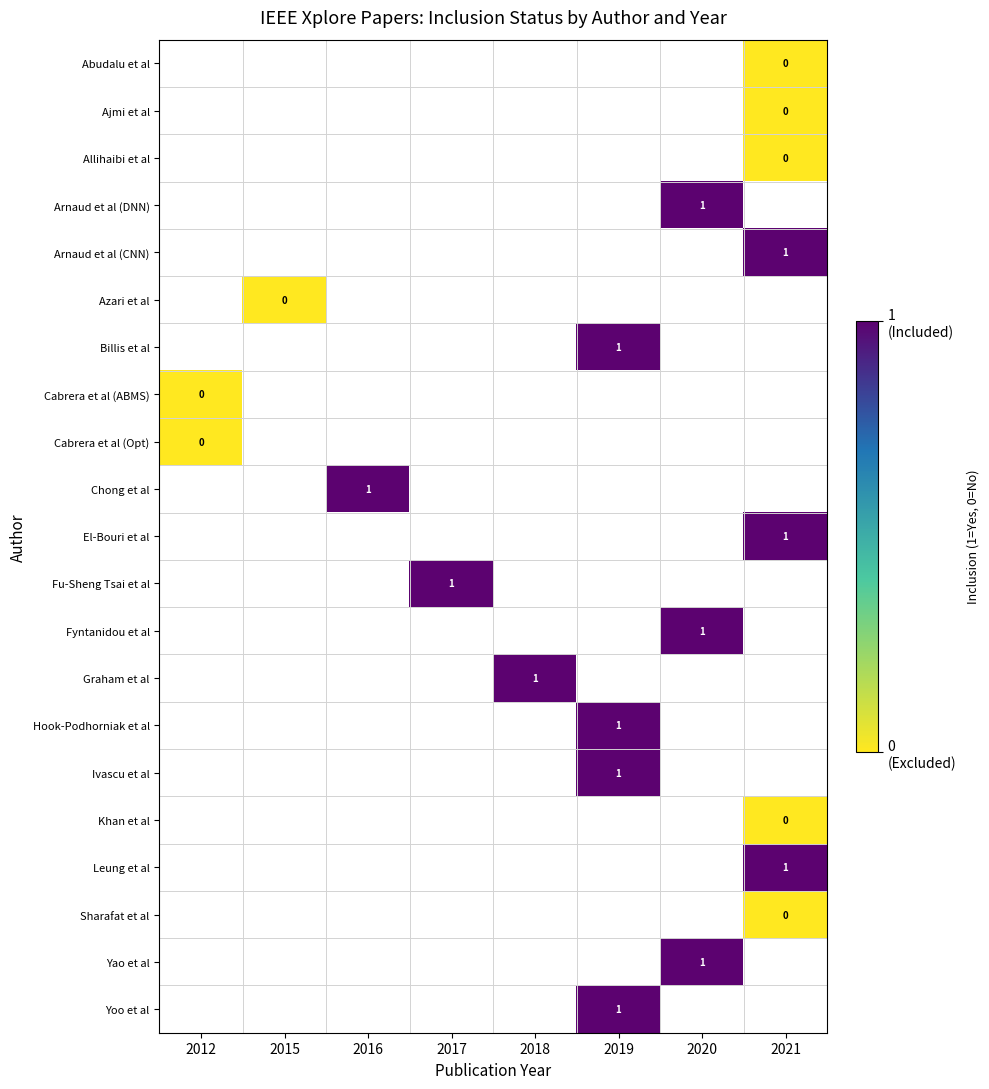

List the series in order of their peak value, highest first.

Abudalu et al, Ajmi et al, Allihaibi et al, Arnaud et al (DNN), Arnaud et al (CNN), Azari et al, Billis et al, Cabrera et al (ABMS), Cabrera et al (Opt), Chong et al, El-Bouri et al, Fu-Sheng Tsai et al, Fyntanidou et al, Graham et al, Hook-Podhorniak et al, Ivascu et al, Khan et al, Leung et al, Sharafat et al, Yao et al, Yoo et al